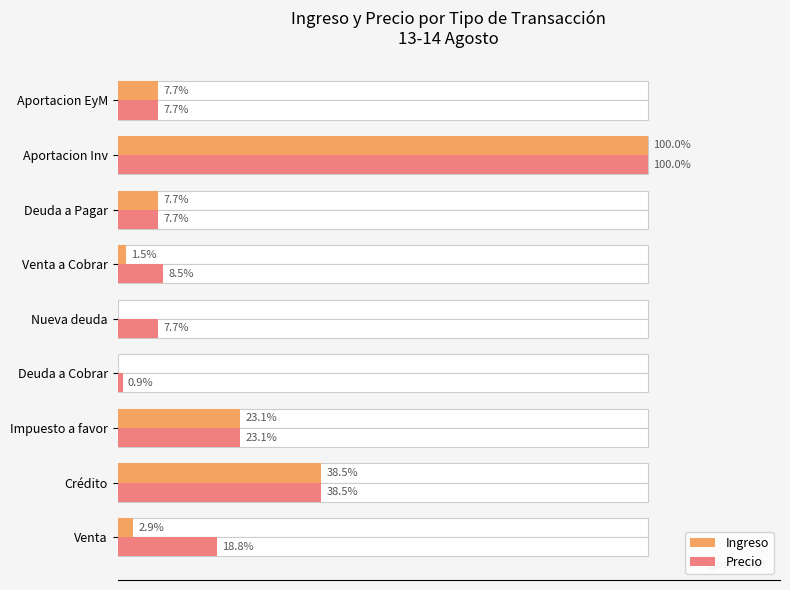

Does the chart contain any negative values?

No